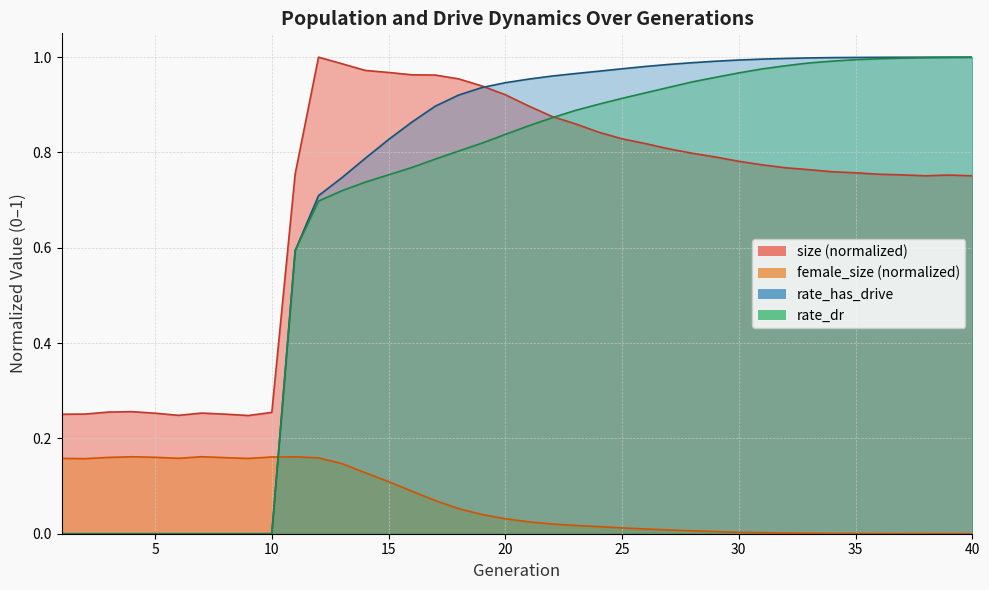

Which series ends up on top after the final intersection of size and rate_dr?

rate_dr